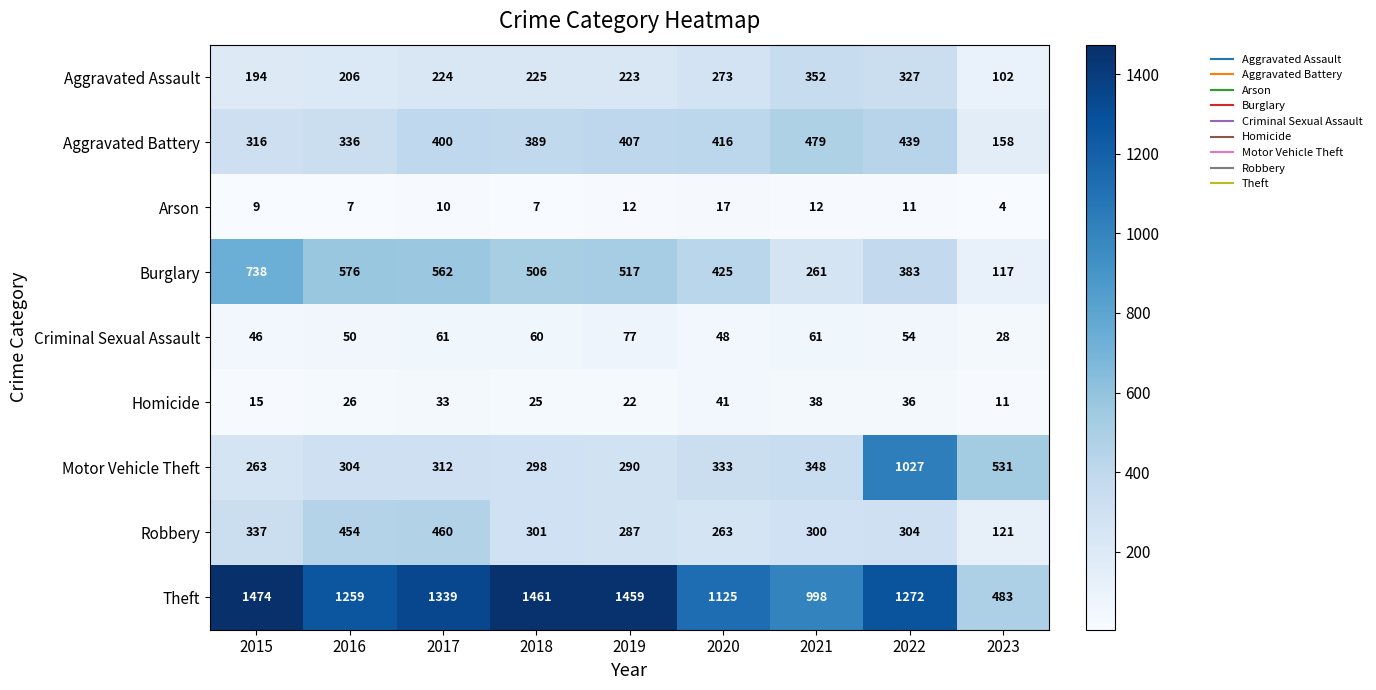

What is the total value across all series at 2022?

3853